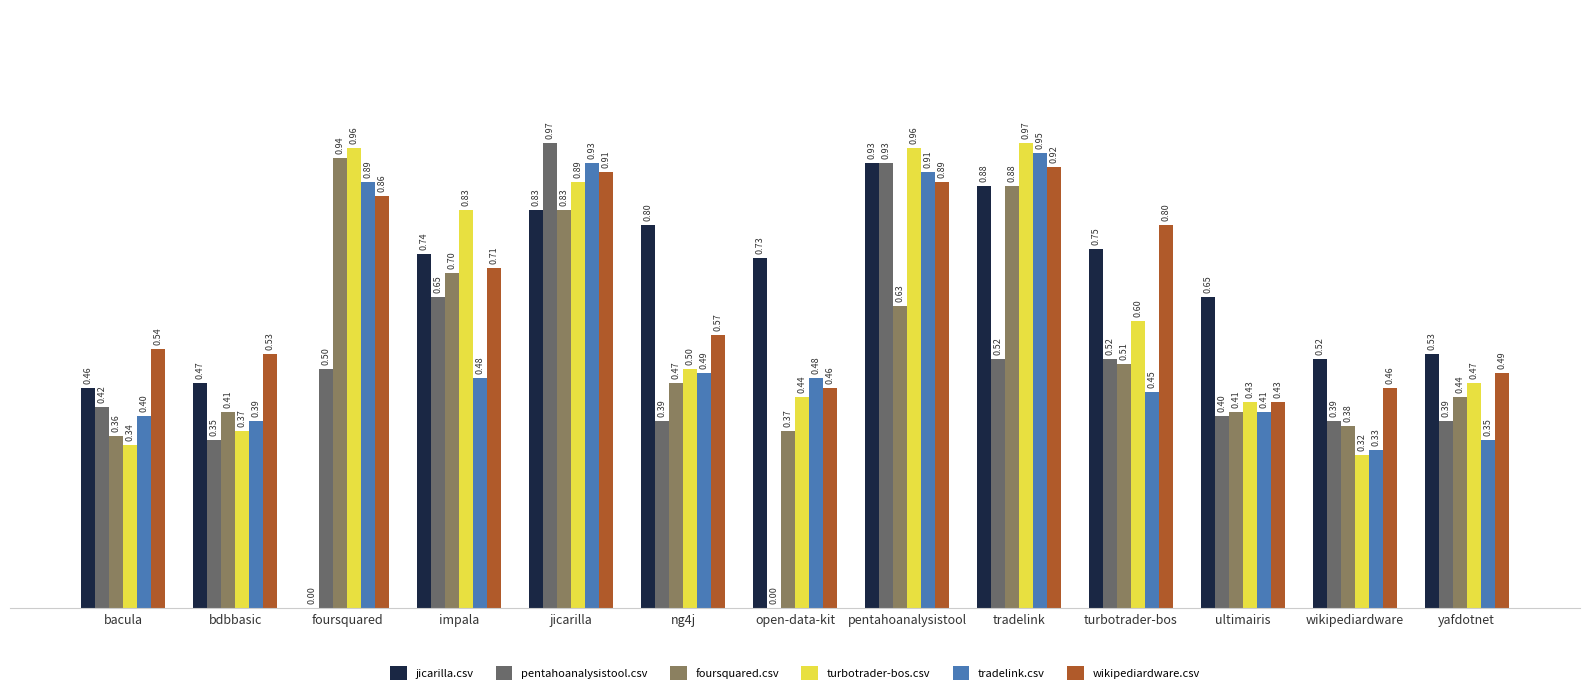

At which category is the sum across all series the highest?

jicarilla